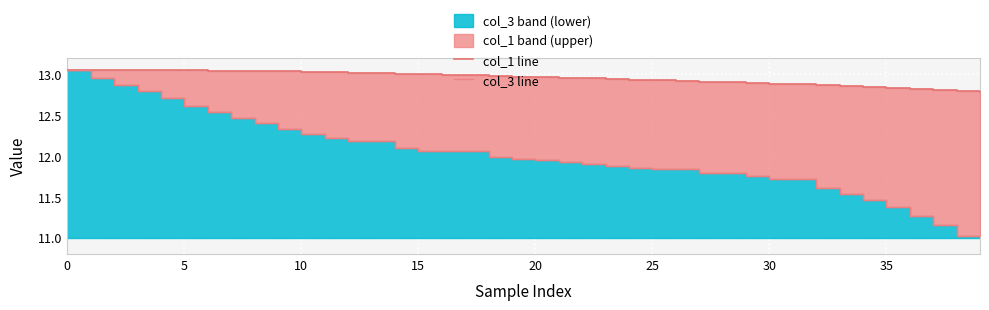

What is the average value of the col_3 line series?

12.0